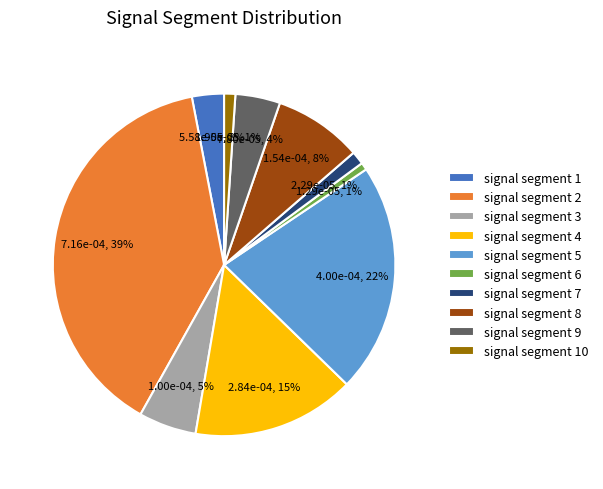

Which slice is the largest?

signal segment 2